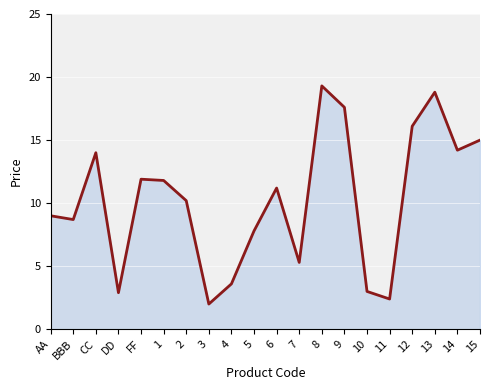

Which label corresponds to the largest value in the chart?

8